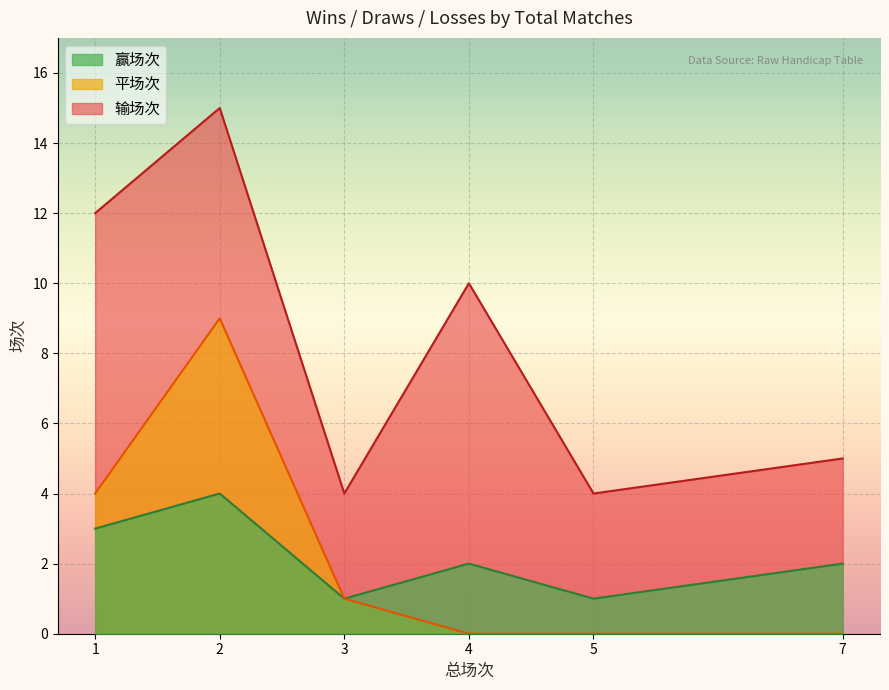

The value of 输场次 at 1 is 12. True or false?

True